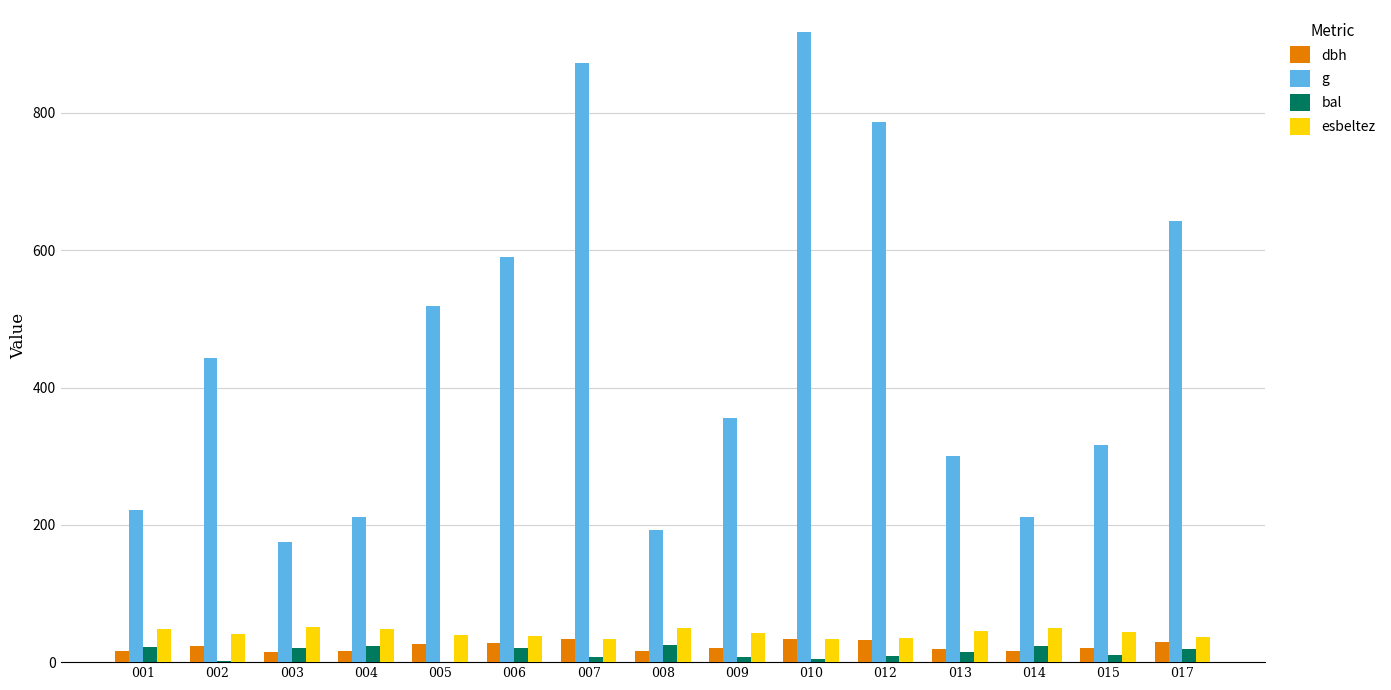

Is the value of esbeltez at 017 greater than the value of g at 001?

No